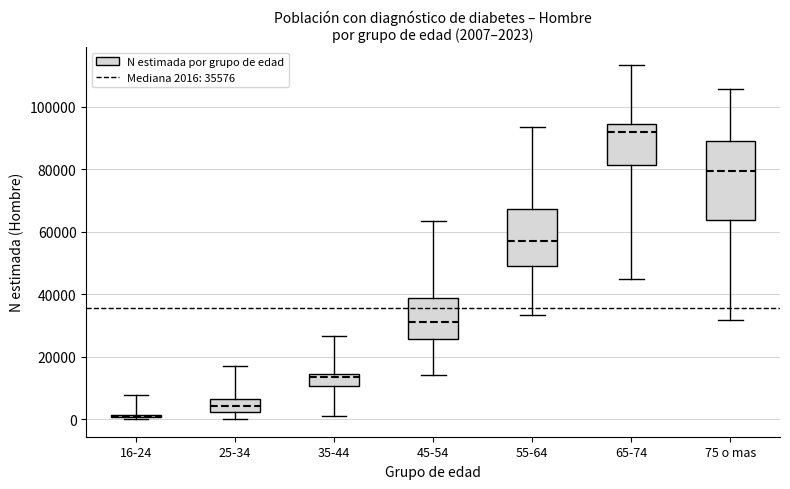

Comparing the boxes themselves (not the whiskers), which one is the tallest?

75 o mas